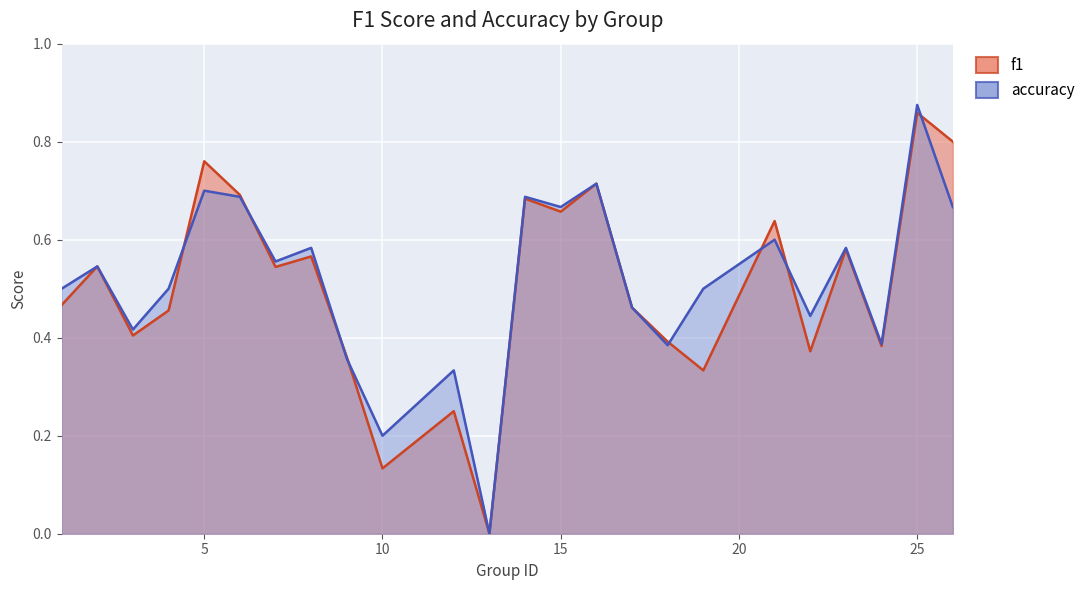

The accuracy series shows 0.5 at 19. True or false?

True